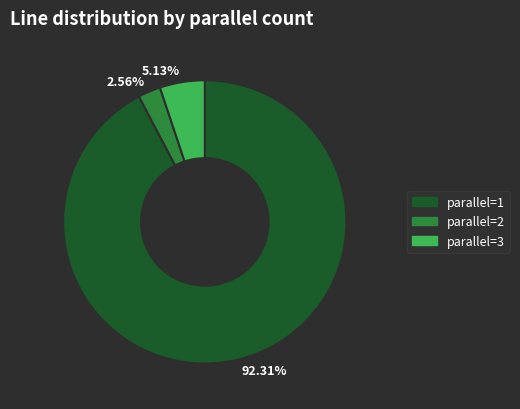

Is there any slice that represents more than half of the pie?

Yes